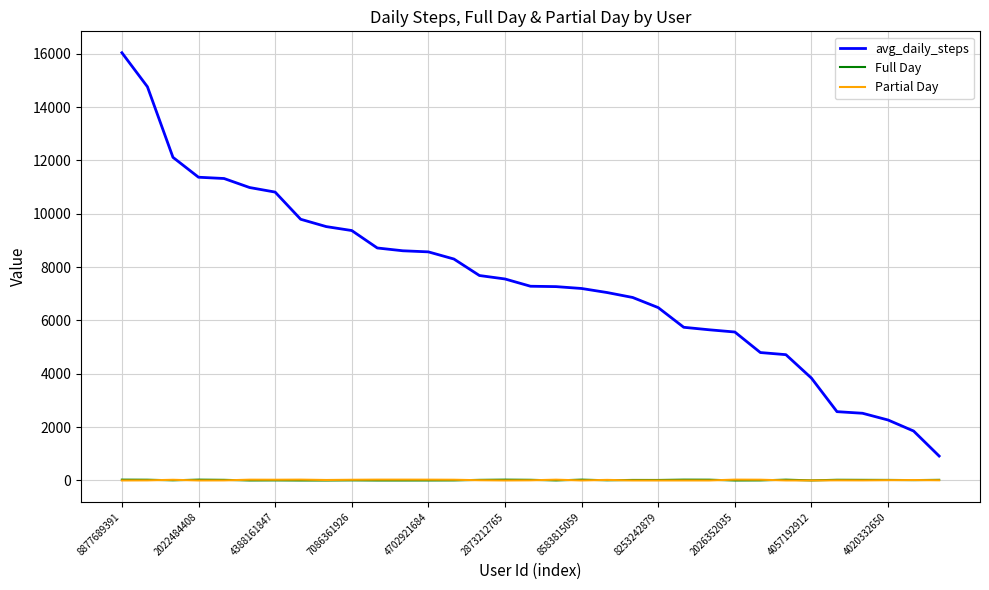

How many distinct data groups are displayed?

3